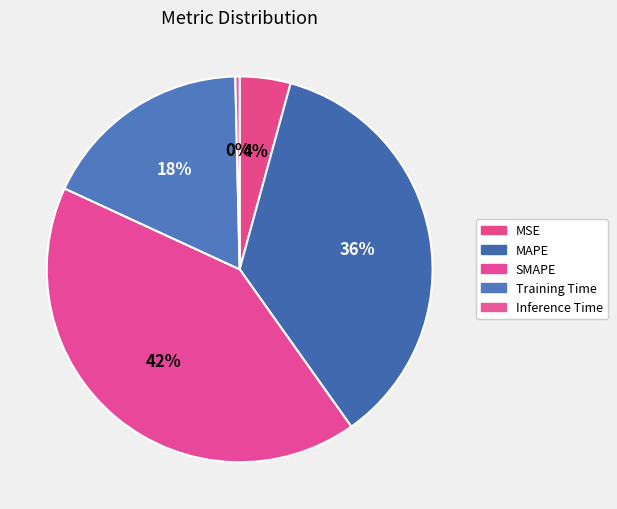

What percentage do MSE and SMAPE together represent?

46.0%